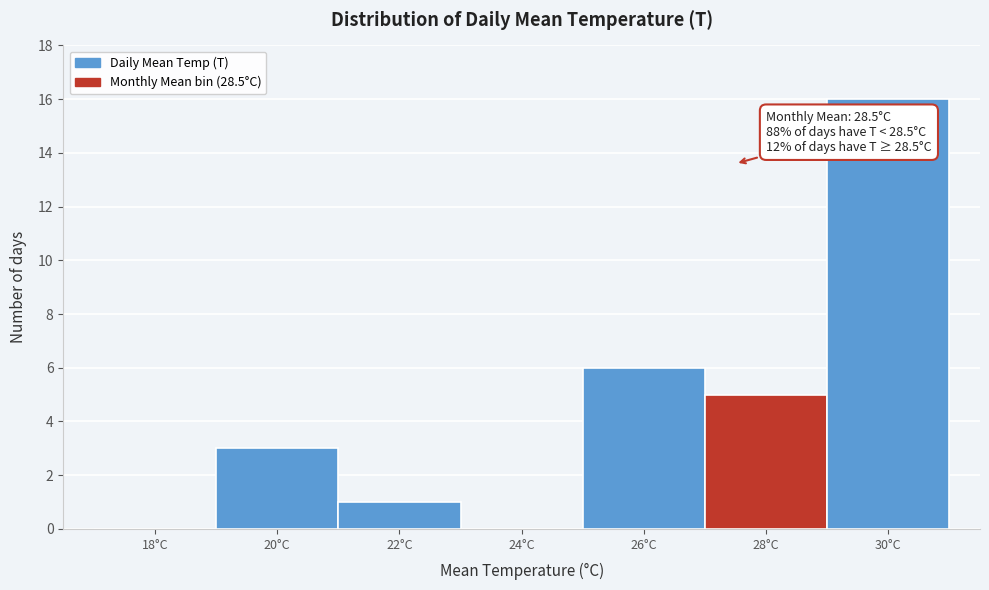

Reading left to right, extract all data points from this chart.

18°C=0	20°C=3	22°C=1	24°C=0	26°C=6	28°C=5	30°C=16